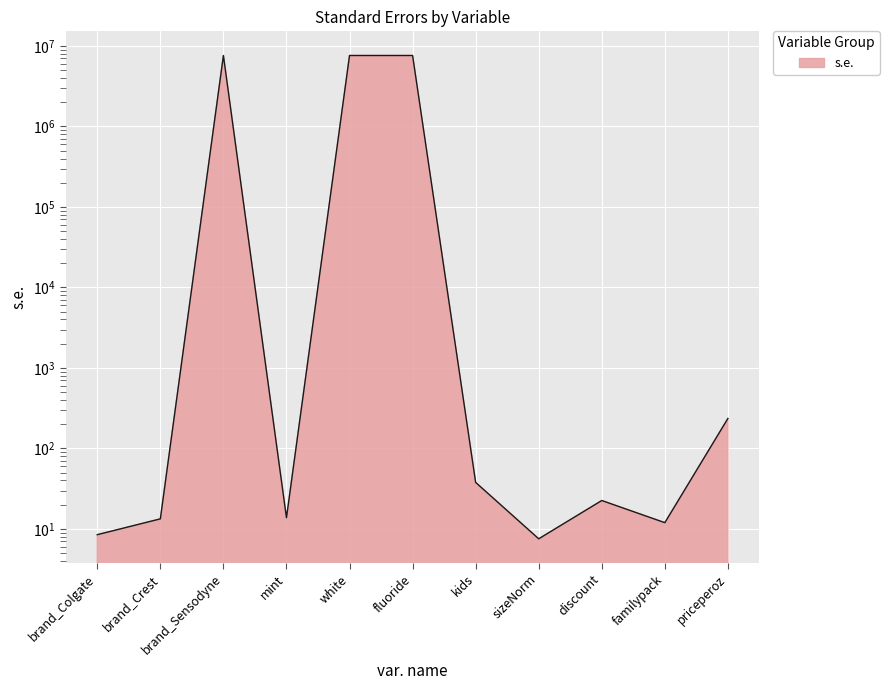

Does the chart display data point markers on the line(s)?

No